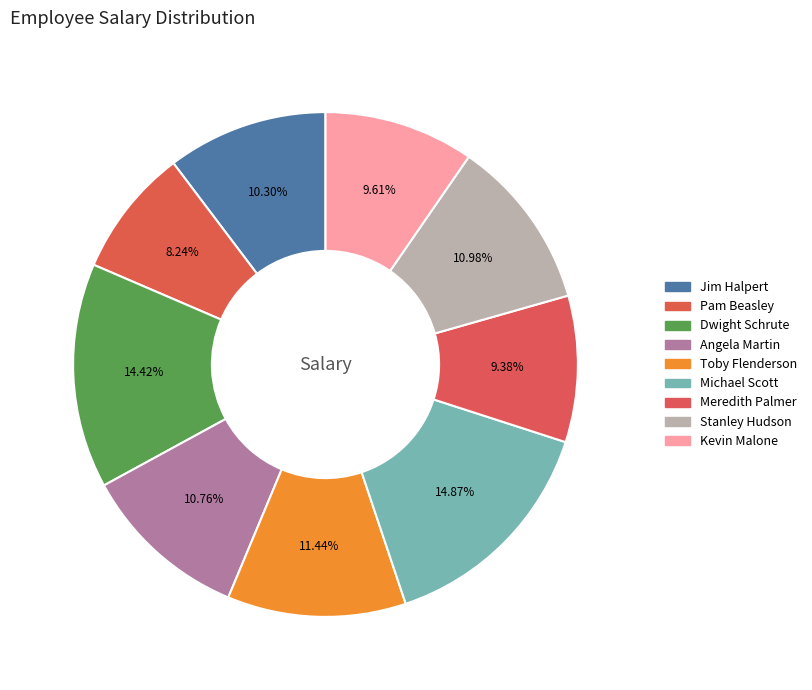

Approximately how many times larger is the value at Angela Martin compared to Dwight Schrute?

0.7